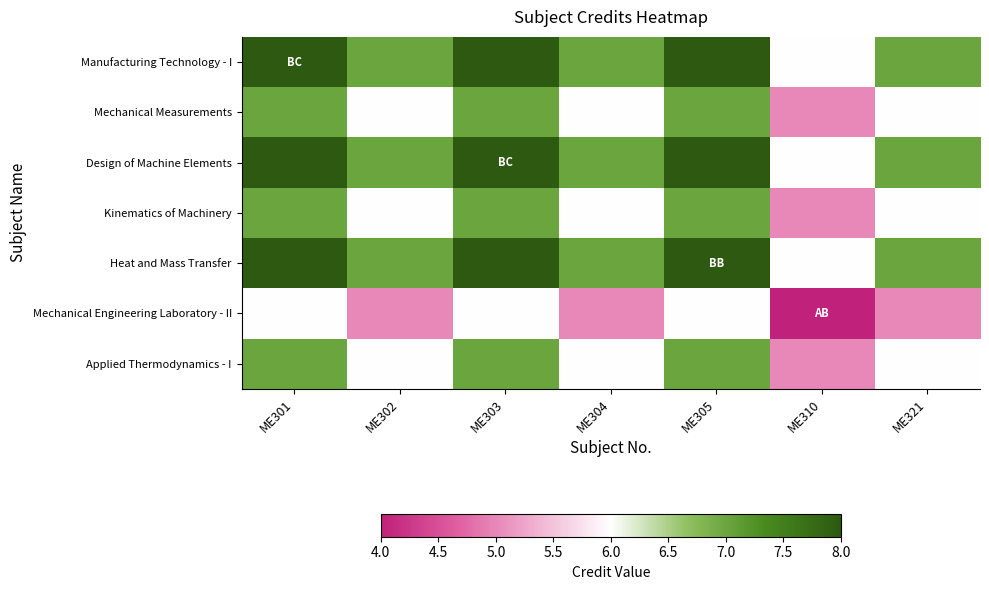

Reading left to right, list all the values displayed in this chart.

Manufacturing Technology - I: ME301=8	ME302=7	ME303=8	ME304=7	ME305=8	ME310=6	ME321=7
Mechanical Measurements: ME301=7	ME302=6	ME303=7	ME304=6	ME305=7	ME310=5	ME321=6
Design of Machine Elements: ME301=8	ME302=7	ME303=8	ME304=7	ME305=8	ME310=6	ME321=7
Kinematics of Machinery: ME301=7	ME302=6	ME303=7	ME304=6	ME305=7	ME310=5	ME321=6
Heat and Mass Transfer: ME301=8	ME302=7	ME303=8	ME304=7	ME305=8	ME310=6	ME321=7
Mechanical Engineering Laboratory - II: ME301=6	ME302=5	ME303=6	ME304=5	ME305=6	ME310=4	ME321=5
Applied Thermodynamics - I: ME301=7	ME302=6	ME303=7	ME304=6	ME305=7	ME310=5	ME321=6